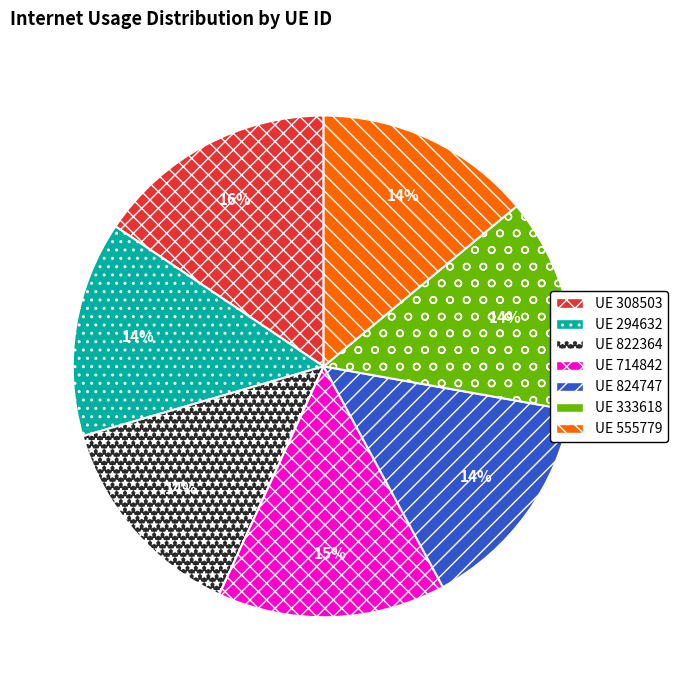

To the nearest percent, what percentage of the pie is UE 824747?

14%